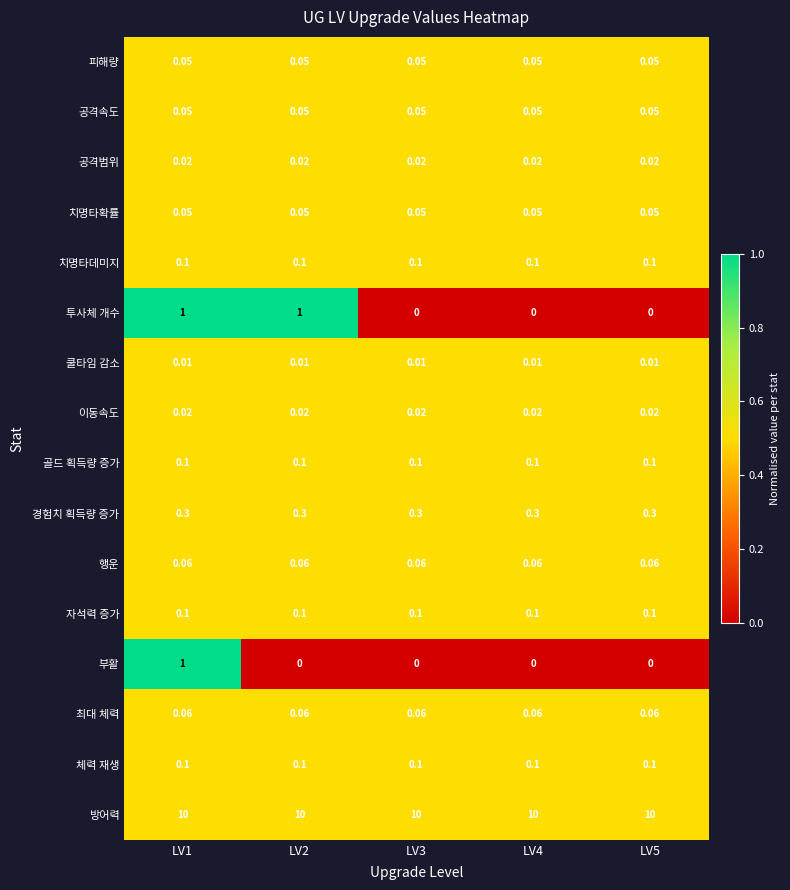

Which series has the largest total across all categories?

방어력